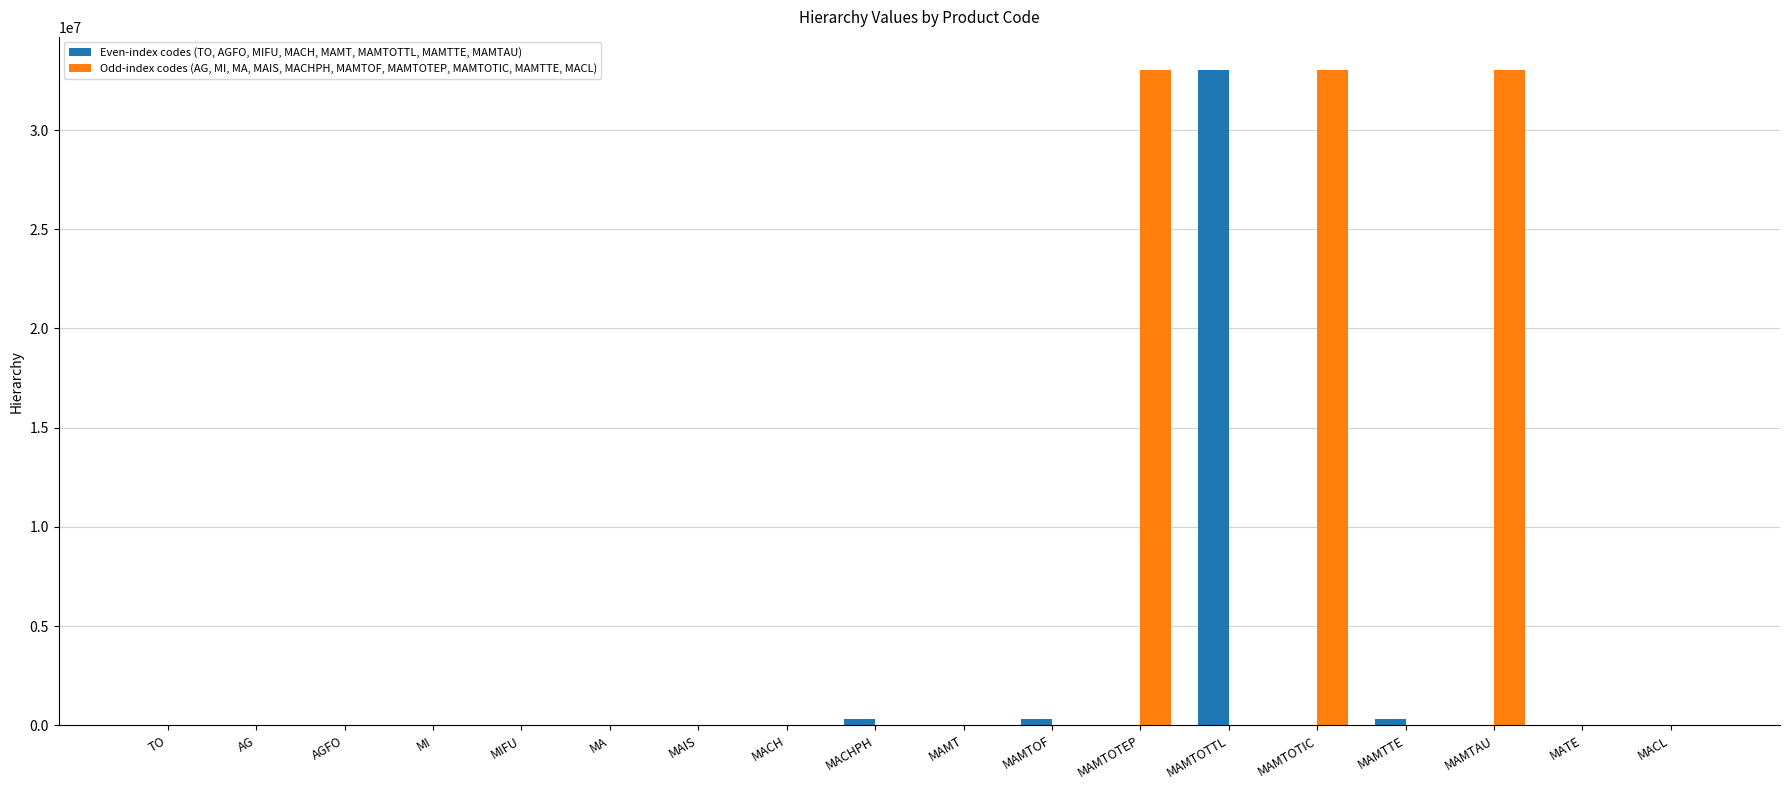

Is it true that Odd-index codes (AG, MI, MA, MAIS, MACHPH, MAMTOF, MAMTOTEP, MAMTOTIC, MAMTTE, MACL) equals 13173843 at MAMTOF?

False